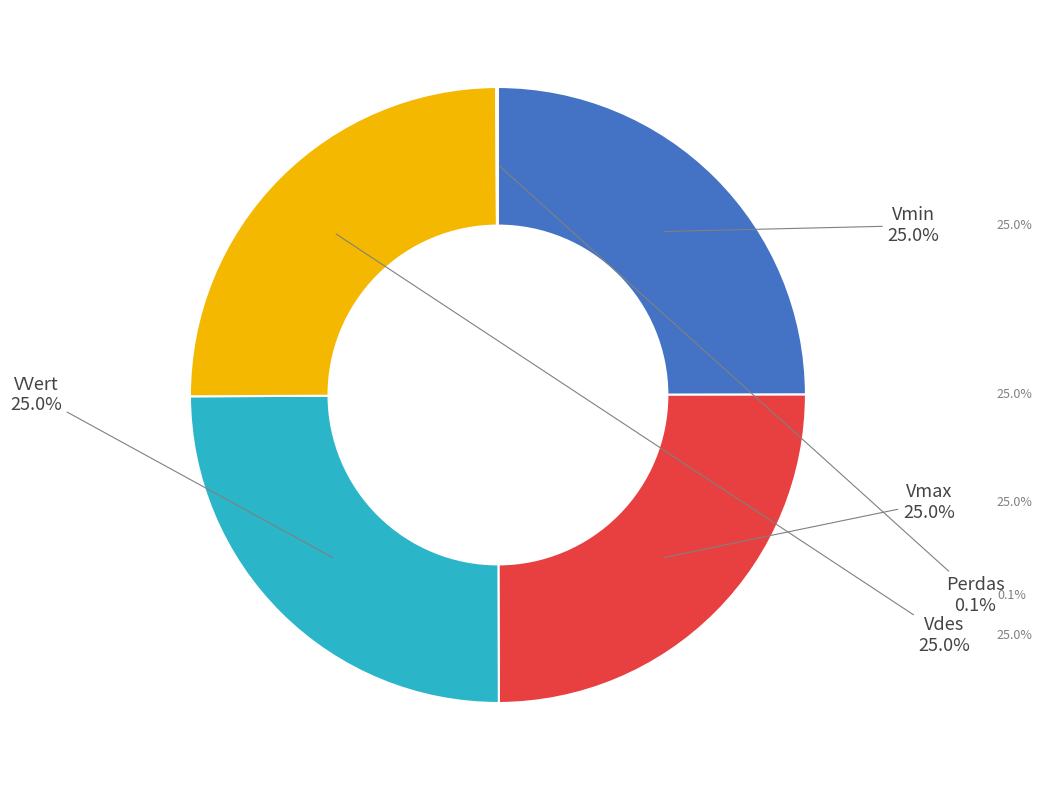

Which category has the biggest portion of the pie?

Vmin